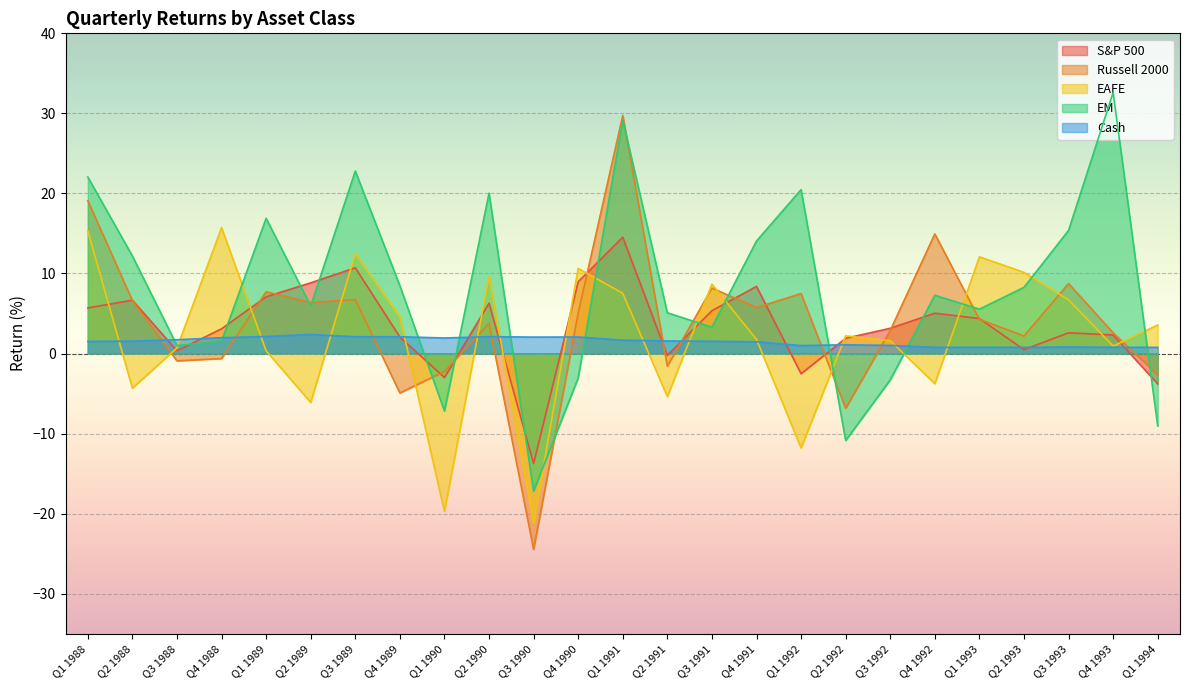

Which series has the widest spread of values?

Russell 2000